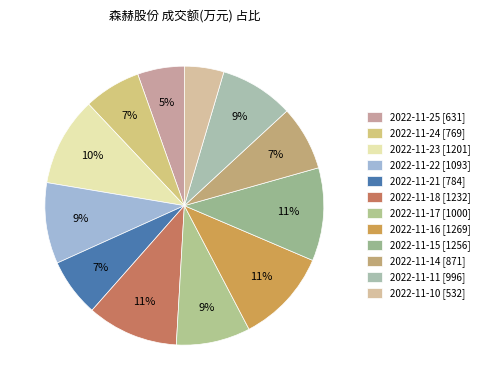

Does 2022-11-25 represent more than half of the total?

No